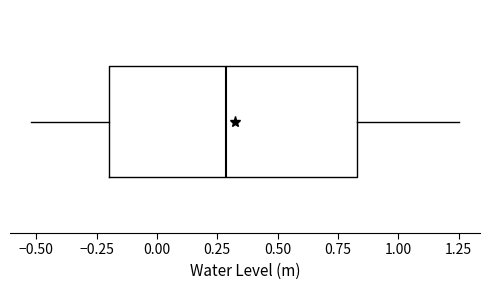

Where does the median line of the box sit on the x-axis? The values are not printed on the chart, so give them approximately, as read against the axis.

0.30